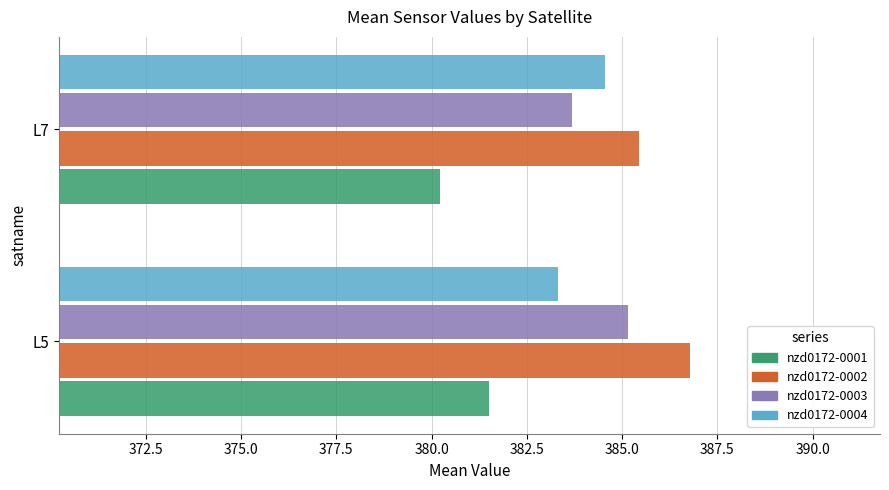

Is it true that nzd0172-0004 equals 384.6 at L7?

True